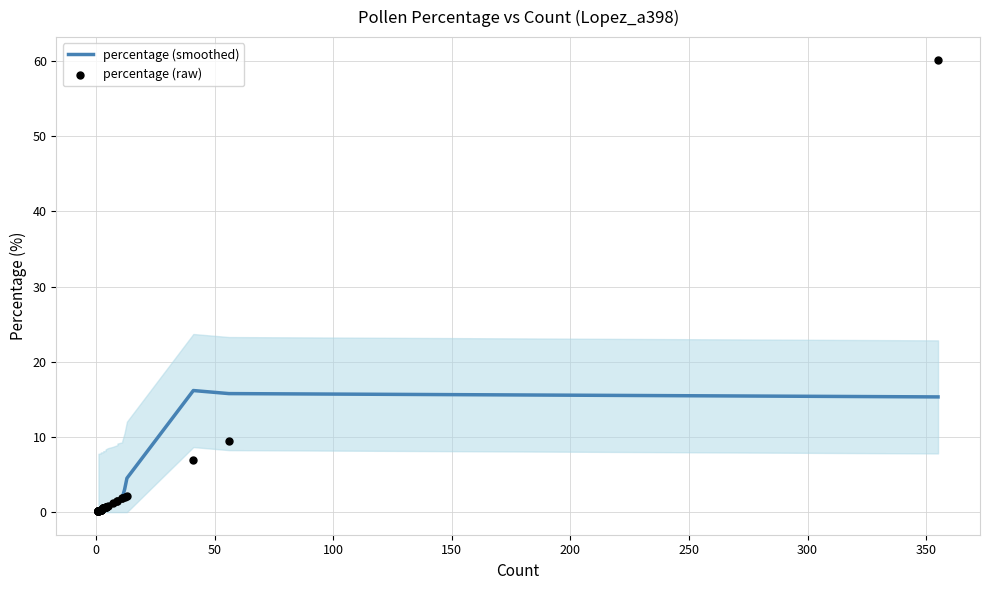

Which series has the largest total across all categories?

percentage (raw)